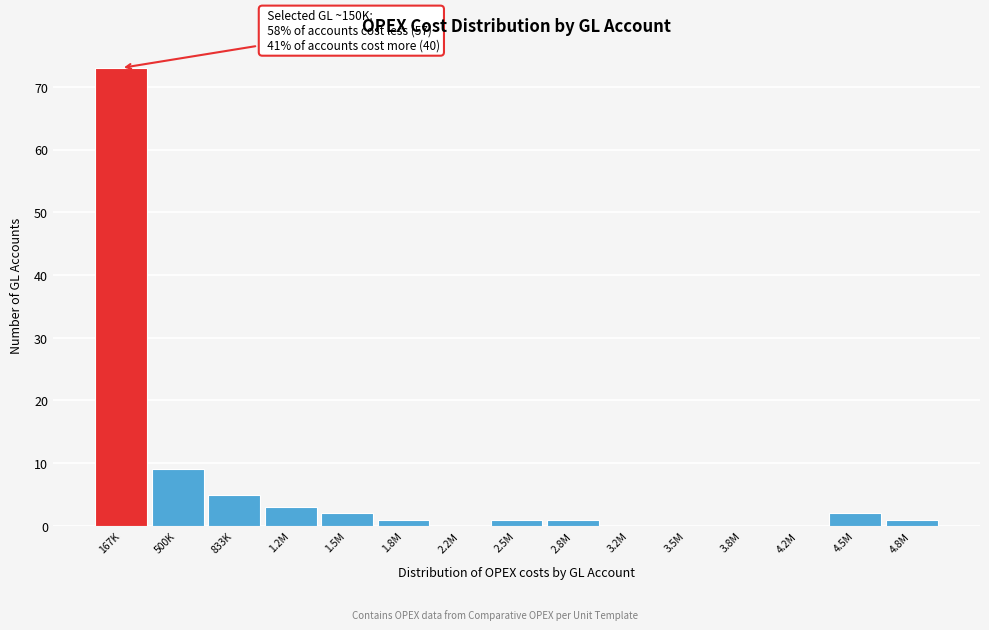

Reading right to left, what are all the values shown in this chart?

4.8M=1	4.5M=2	4.2M=0	3.8M=0	3.5M=0	3.2M=0	2.8M=1	2.5M=1	2.2M=0	1.8M=1	1.5M=2	1.2M=3	833K=5	500K=9	167K=73